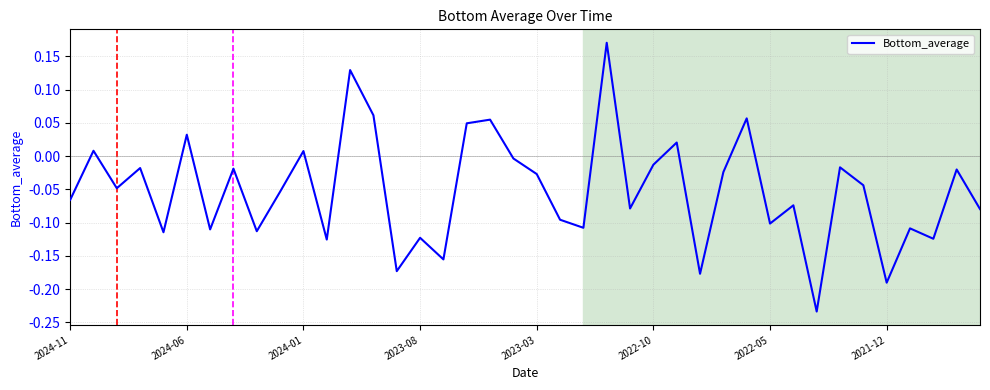

The chart shows a value of -0.0 at 2023-08. True or false?

False